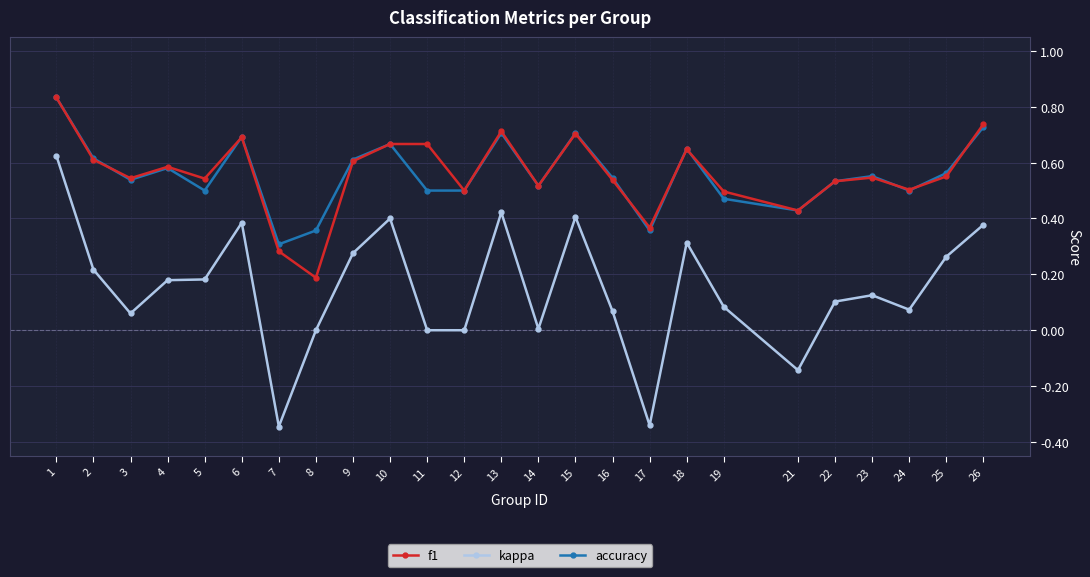

Is it true that kappa equals 0.0 at 12?

True